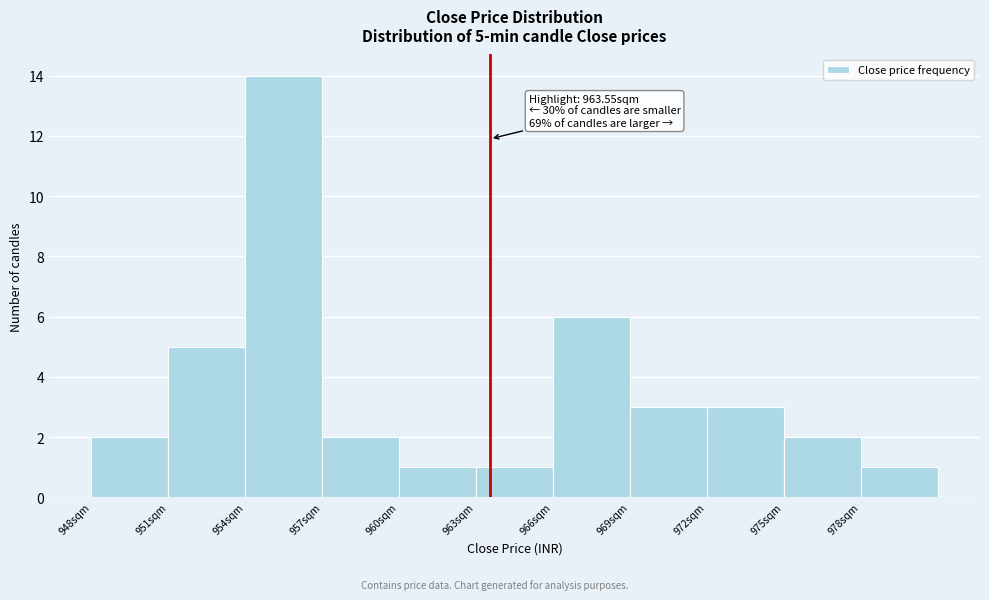

Over which range of the x-axis is the bar tallest?

954 to 957